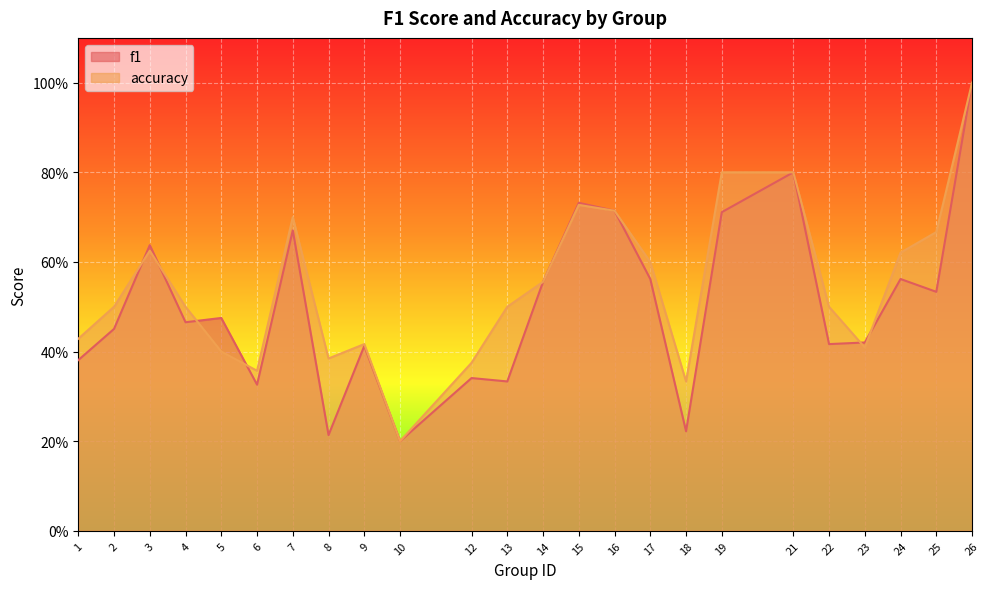

List the series in order of their overall mean, lowest first.

f1, accuracy